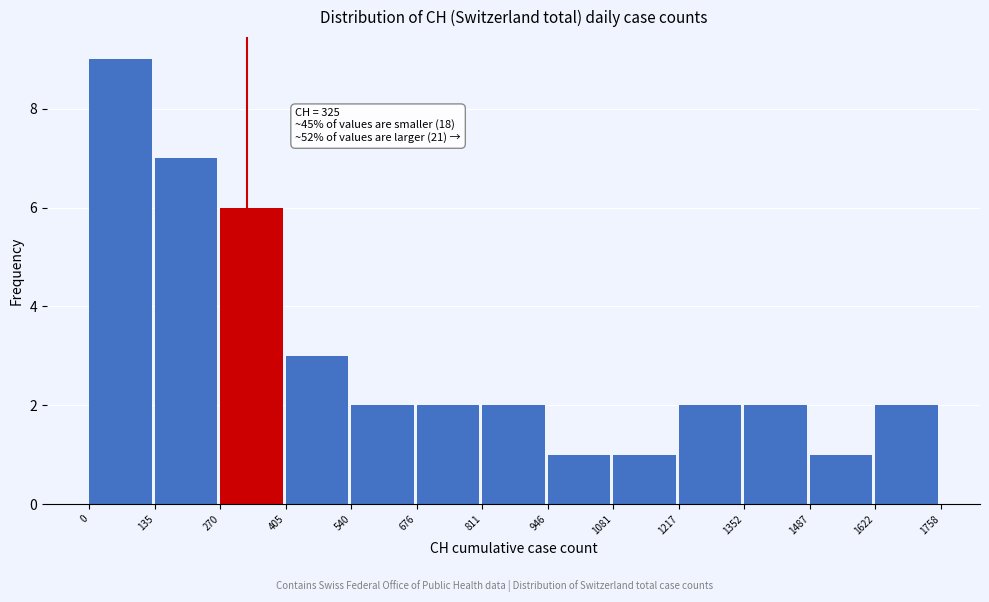

Which range on the x-axis has the tallest bar?

0 to 135